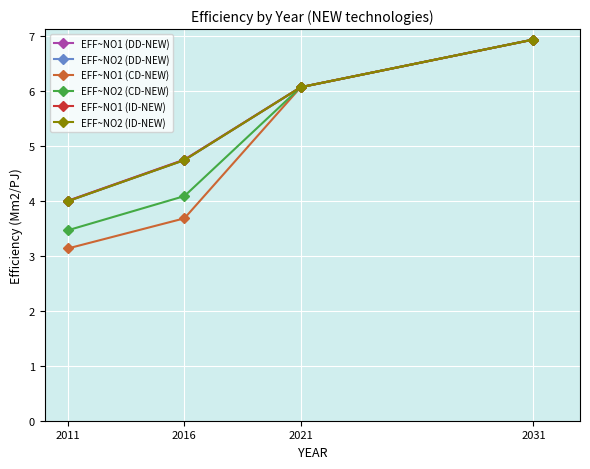

What is the maximum value shown in the chart?

6.9